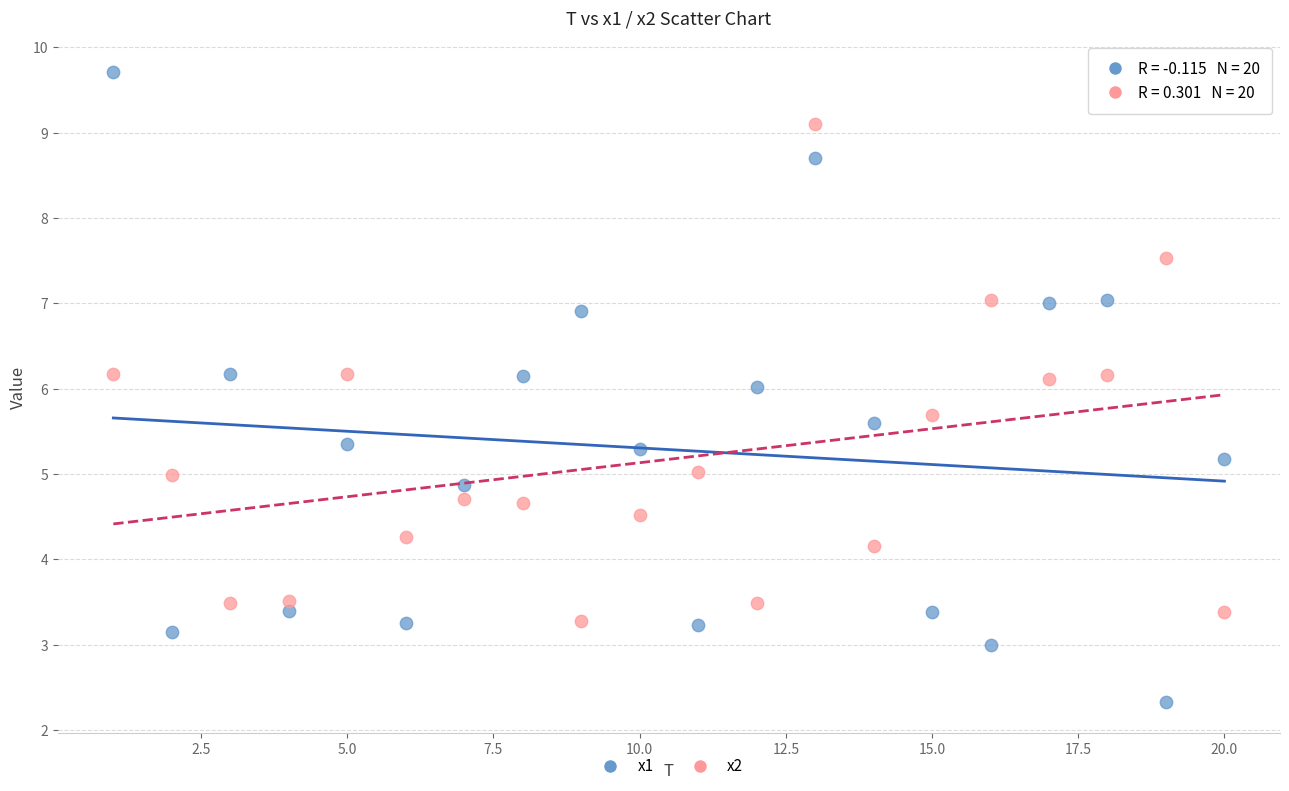

Which series contains the highest Y value?

x1